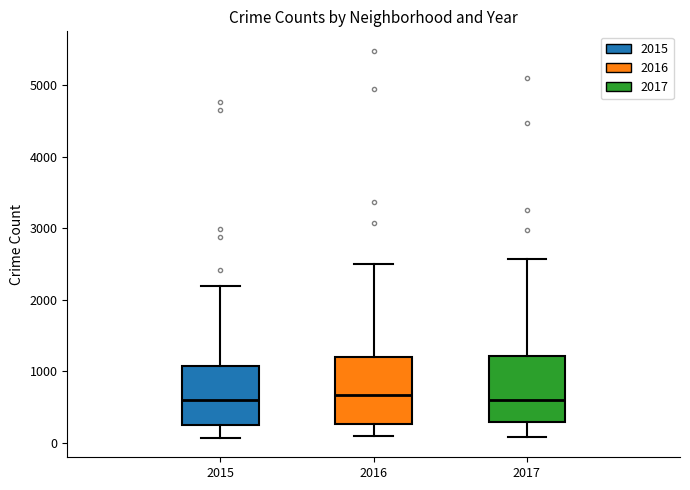

Where does the lower whisker of the box at x = 2015 end on the y-axis? The values are not printed on the chart, so give them approximately, as read against the axis.

100